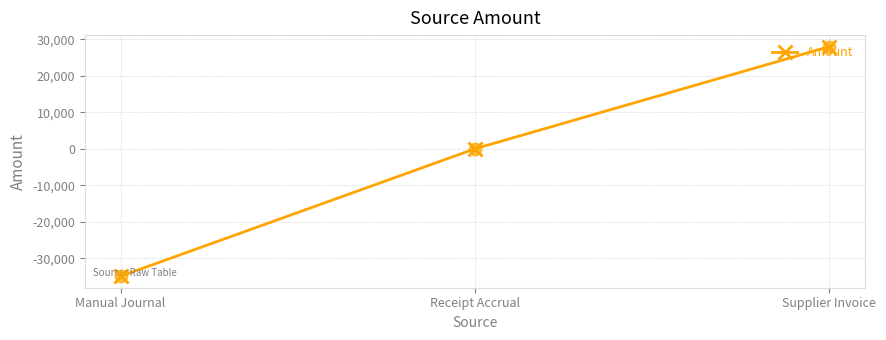

Between Manual Journal and Receipt Accrual, which is larger?

Receipt Accrual